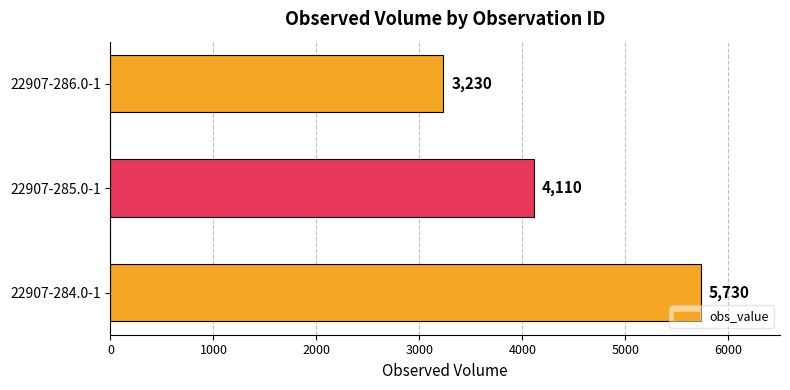

Reading bottom to top, what are all the values shown in this chart?

22907-284.0-1=5730	22907-285.0-1=4110	22907-286.0-1=3230